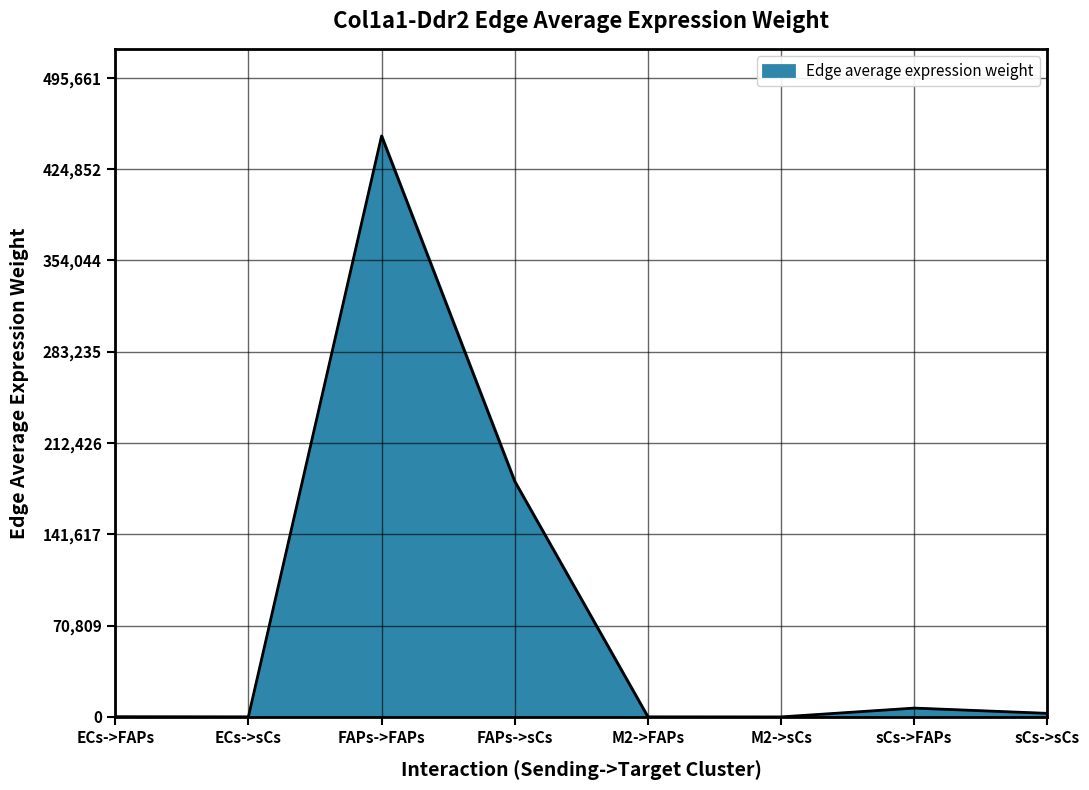

Where is the data nearest to the value 225316?

FAPs->sCs